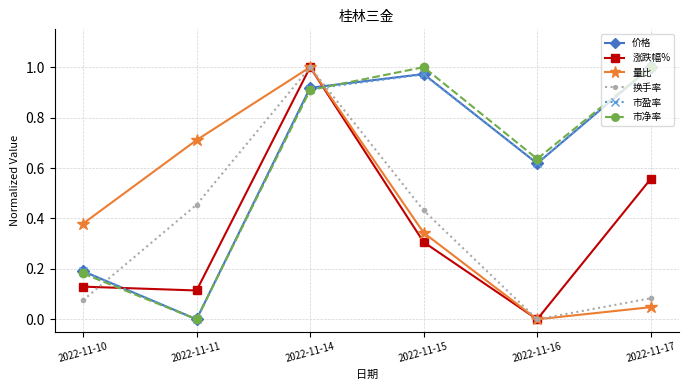

At which label is 量比 closest to 0?

2022-11-16